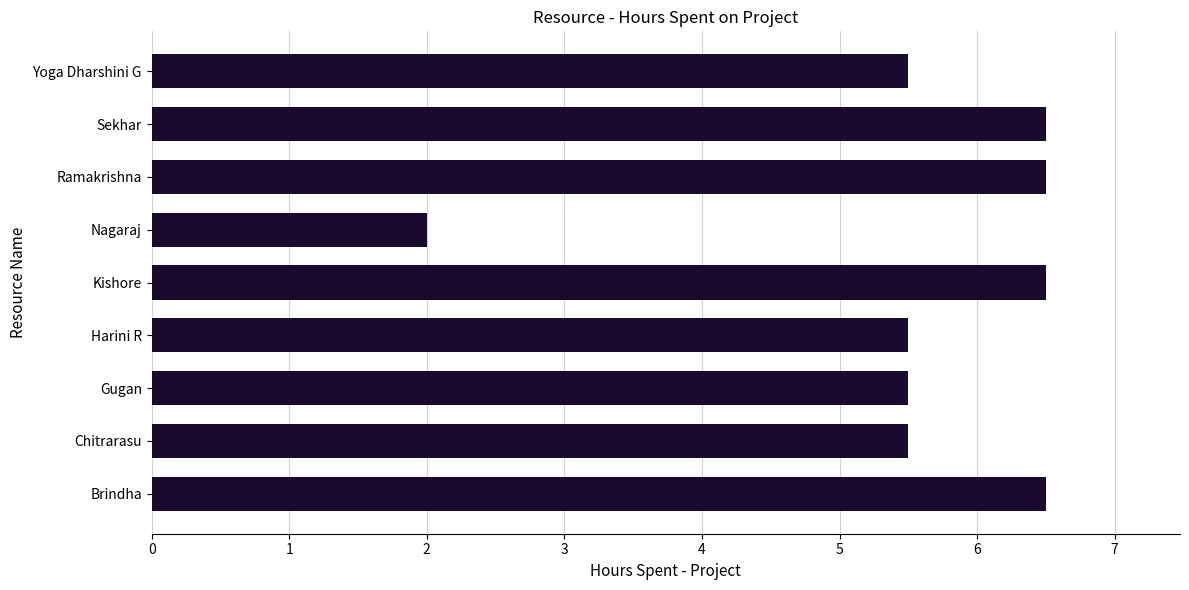

What is the difference between the second highest and second lowest values?

1.0